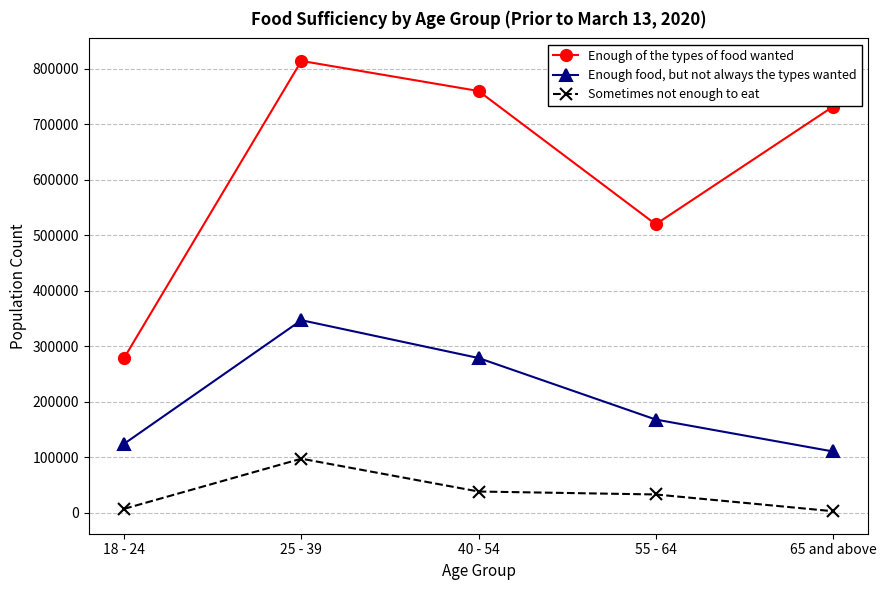

How many interior local peaks does the Enough of the types of food wanted series have?

1